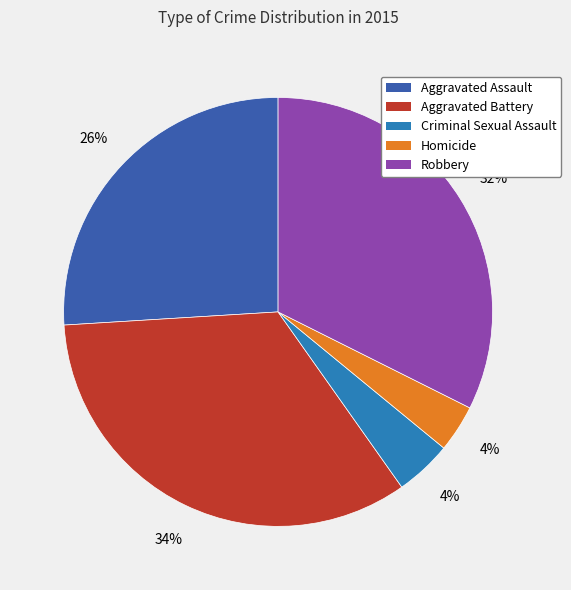

Is the sum of Aggravated Battery and Homicide greater than half?

No